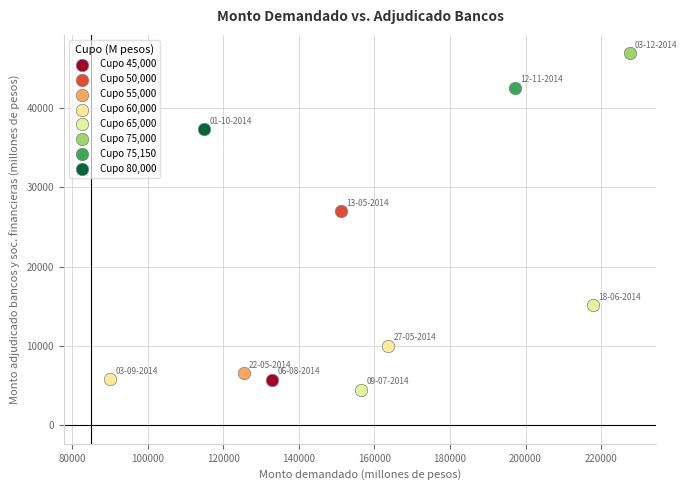

What are all the series names shown in the legend?

Cupo 45,000, Cupo 50,000, Cupo 55,000, Cupo 60,000, Cupo 65,000, Cupo 75,000, Cupo 75,150, Cupo 80,000